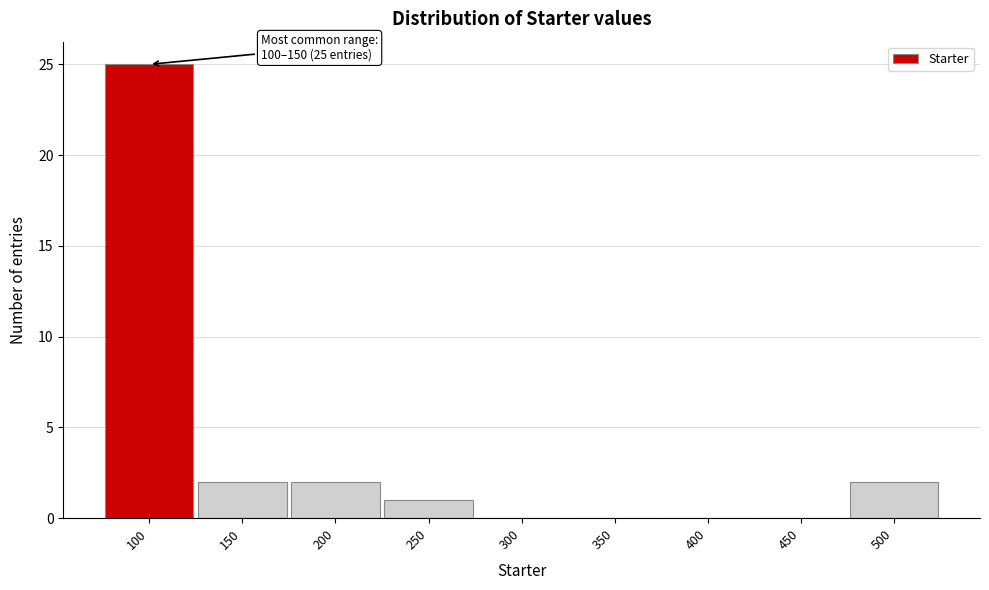

Reading left to right, what are all the values shown in this chart?

100=25	150=2	200=2	250=1	300=0	350=0	400=0	450=0	500=2